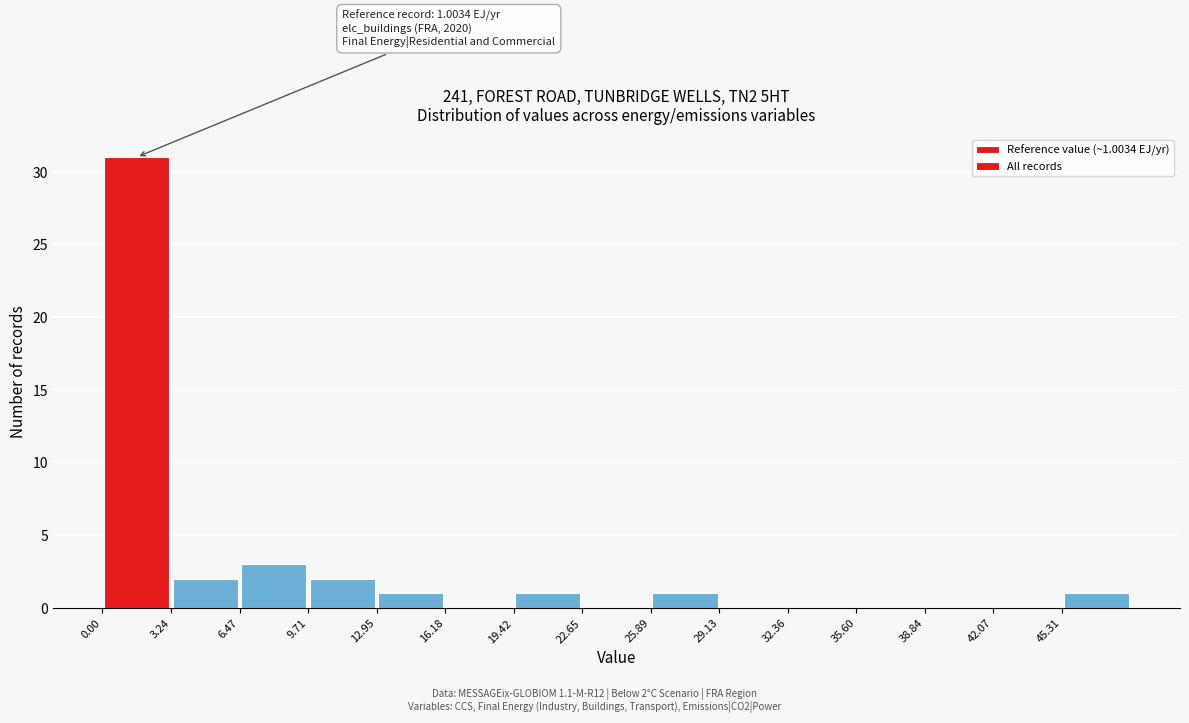

Over which range of the x-axis is the bar tallest?

0.0 to 3.0